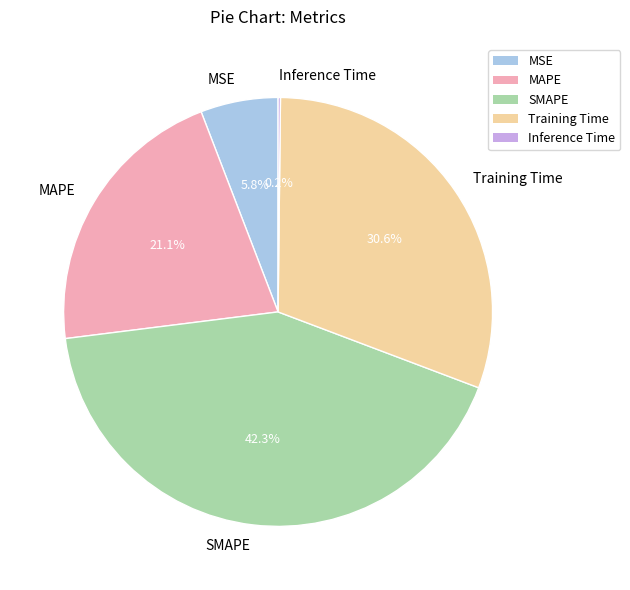

Is it true that MSE is 18% of the pie?

False